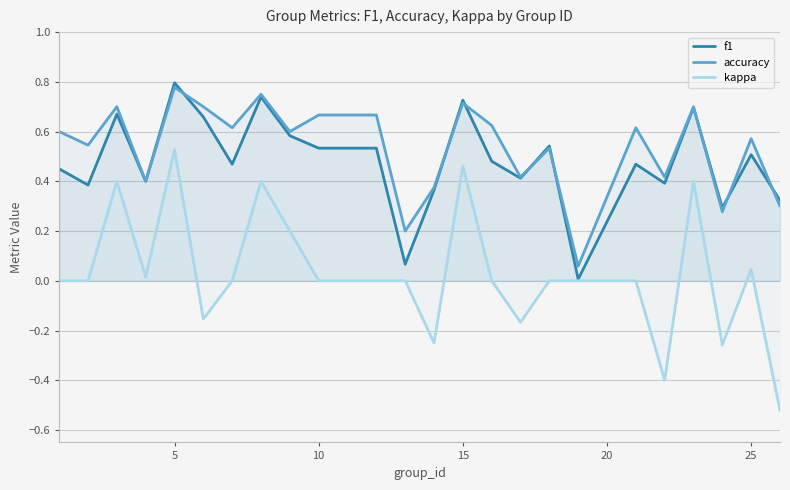

What is the total value across all series at 15?

1.9